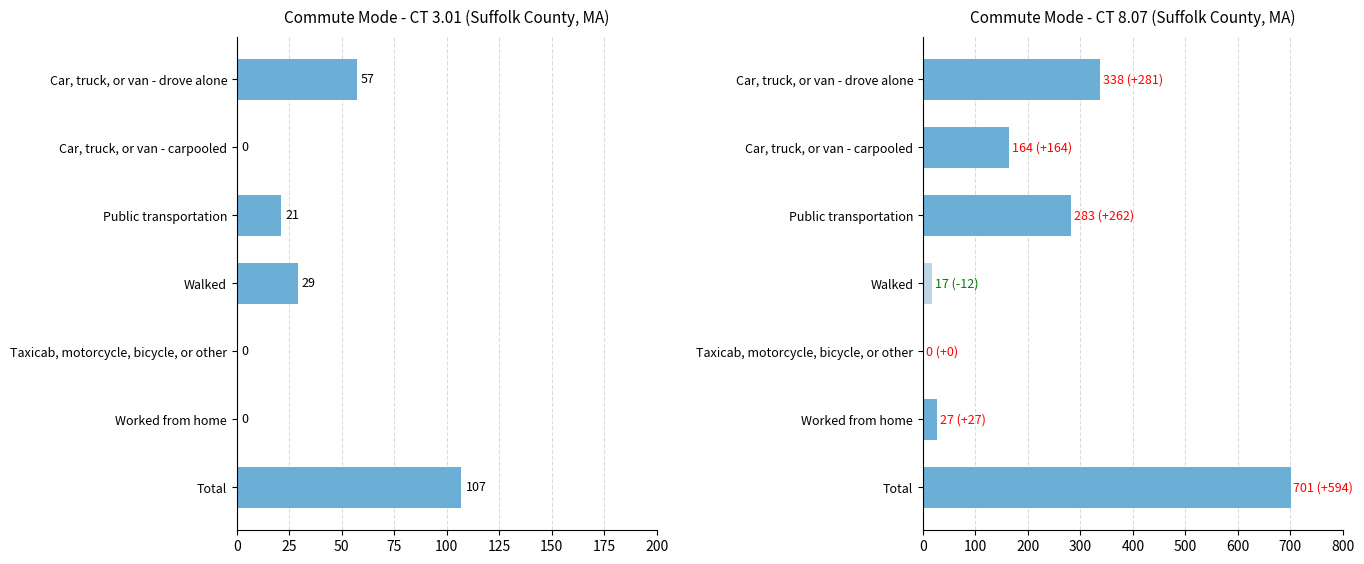

Which series has the largest total across all categories?

CT 8.07